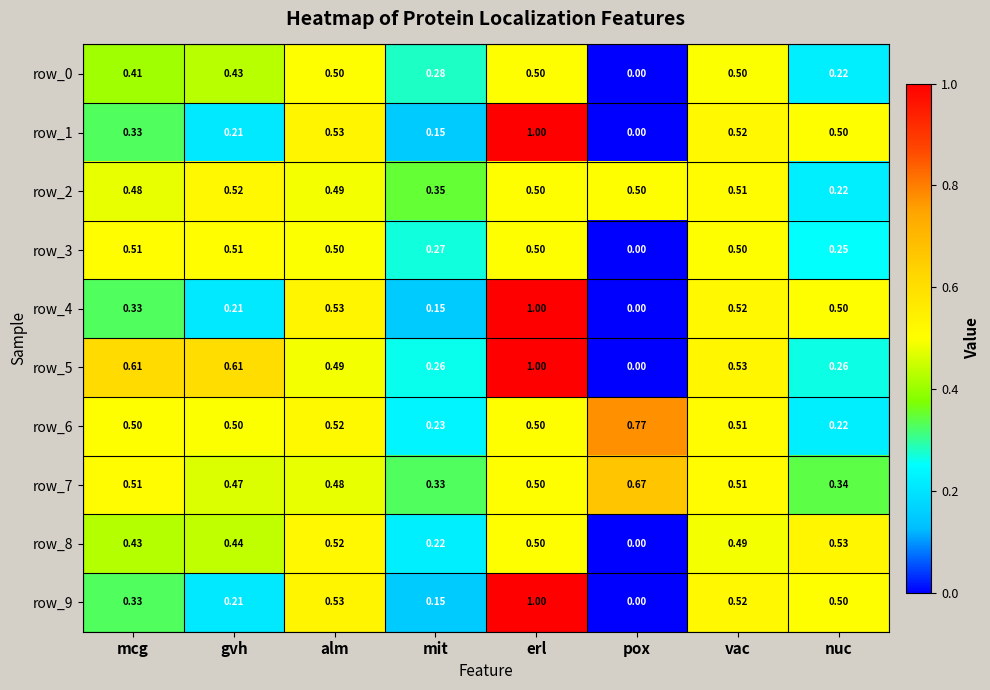

Where is row_2 nearest to the value 0?

nuc